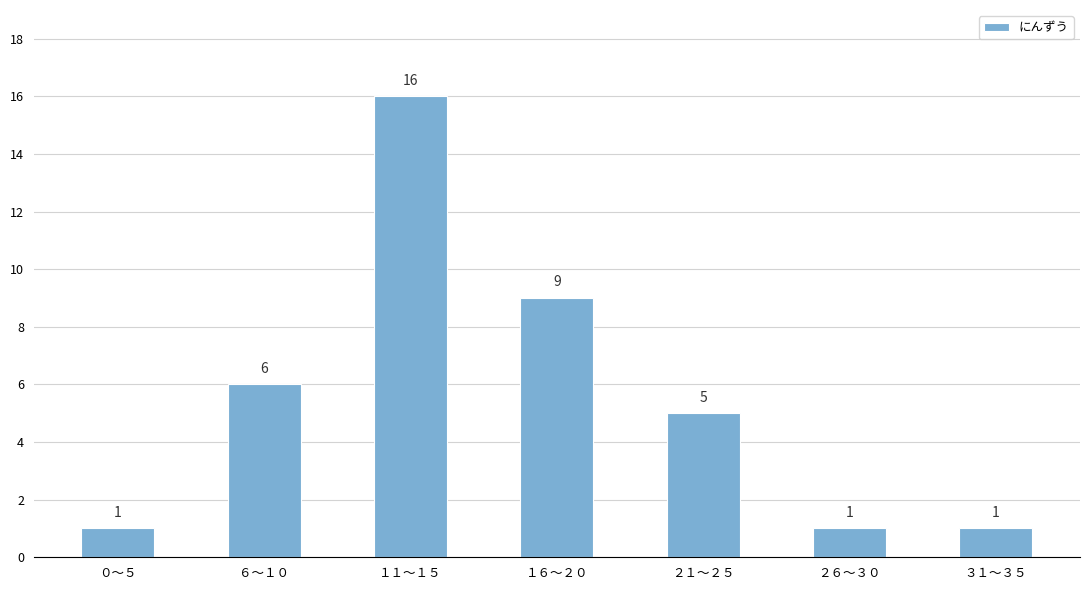

What is the greatest value displayed?

16